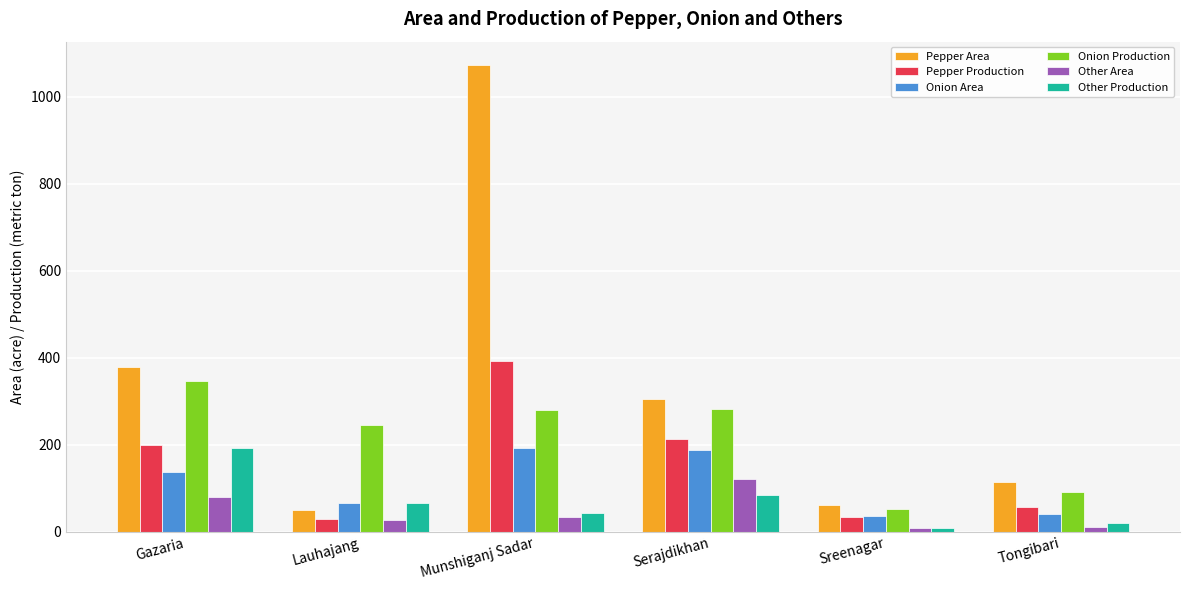

Which series has the largest range (max minus min)?

Pepper Area